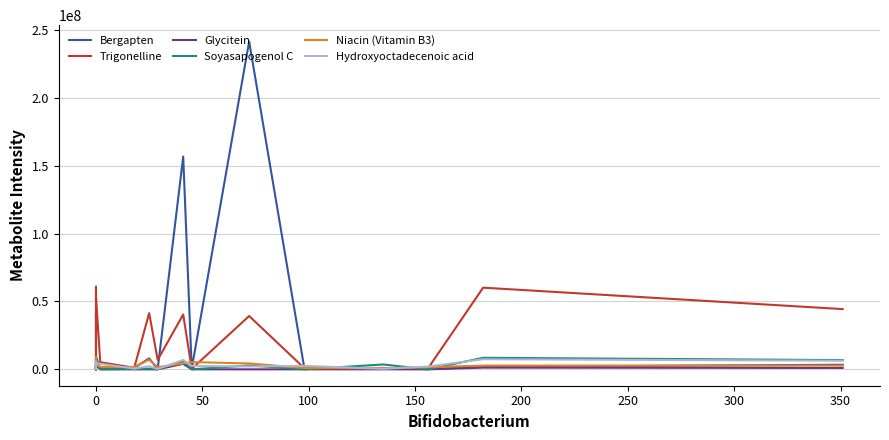

What is the difference between the maximum and second lowest values in the Hydroxyoctadecenoic acid series?

7014137.2